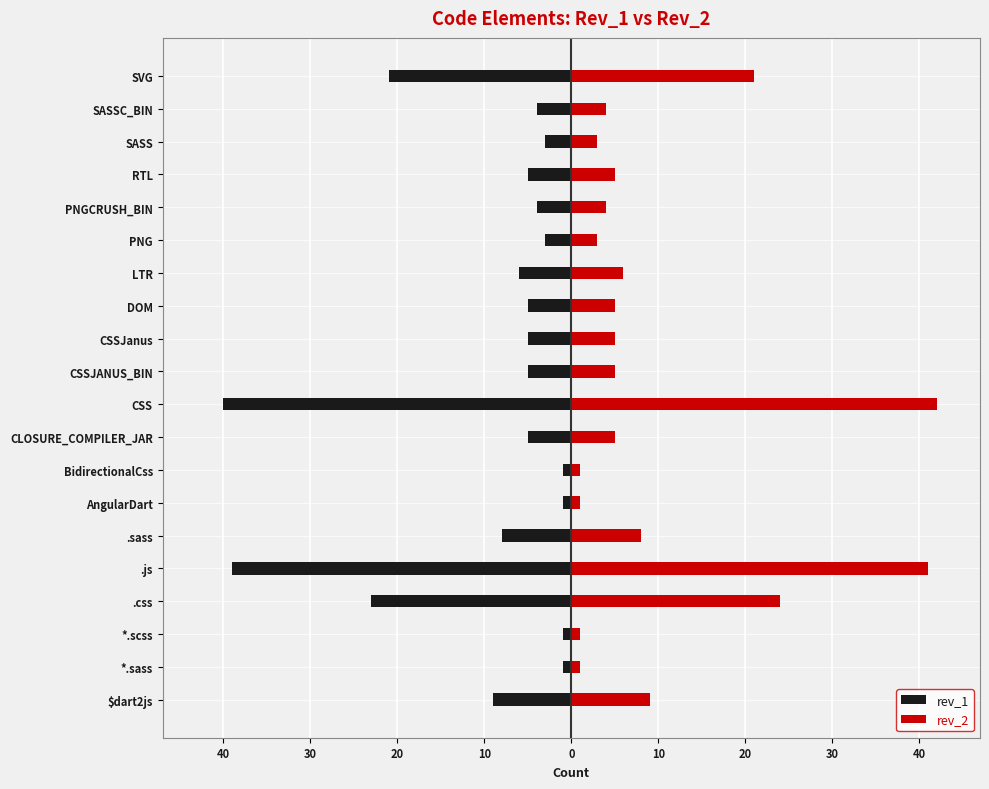

Is the value of rev_2 at PNG greater than the value of rev_1 at RTL?

Yes